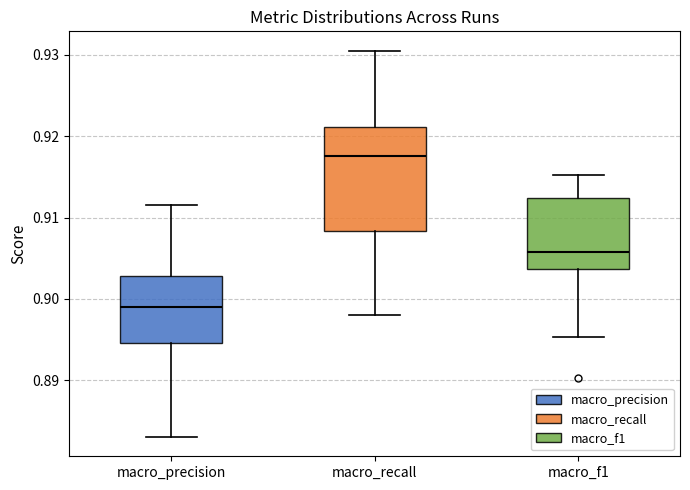

Which box is the tallest, from its lower edge to its upper edge?

macro_recall